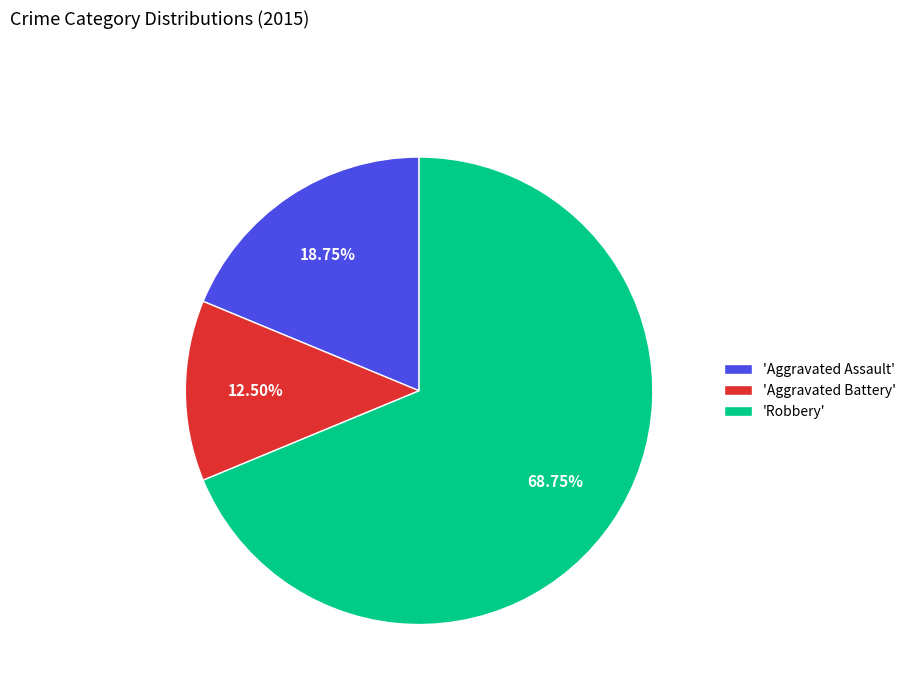

What is the smallest slice in the pie chart?

'Aggravated Battery'